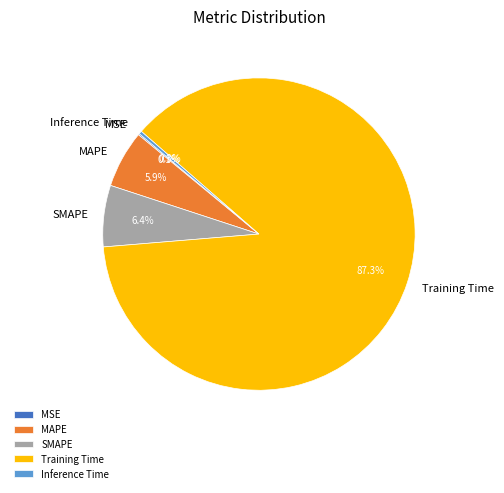

To the nearest percent, what is the difference between the SMAPE and Inference Time slice percentages?

6%